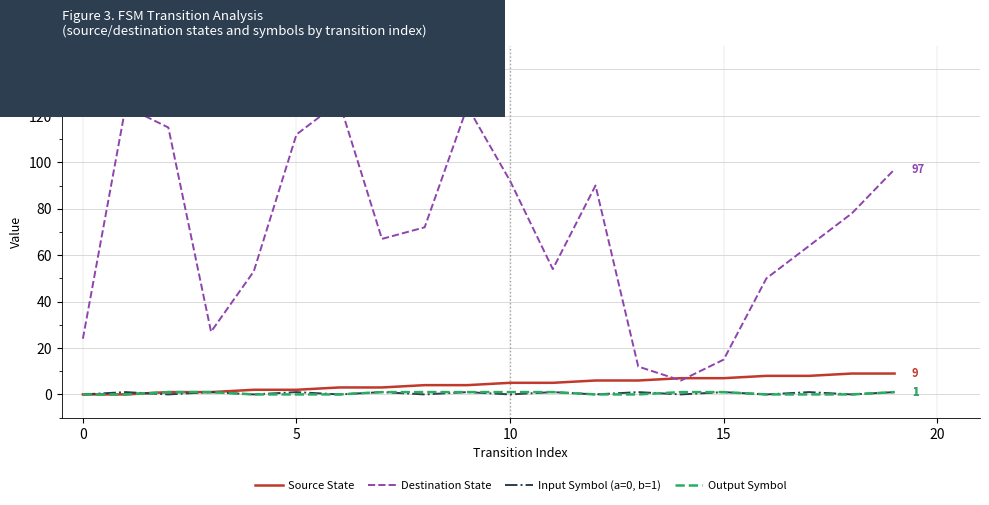

Count the number of categories in the chart.

20